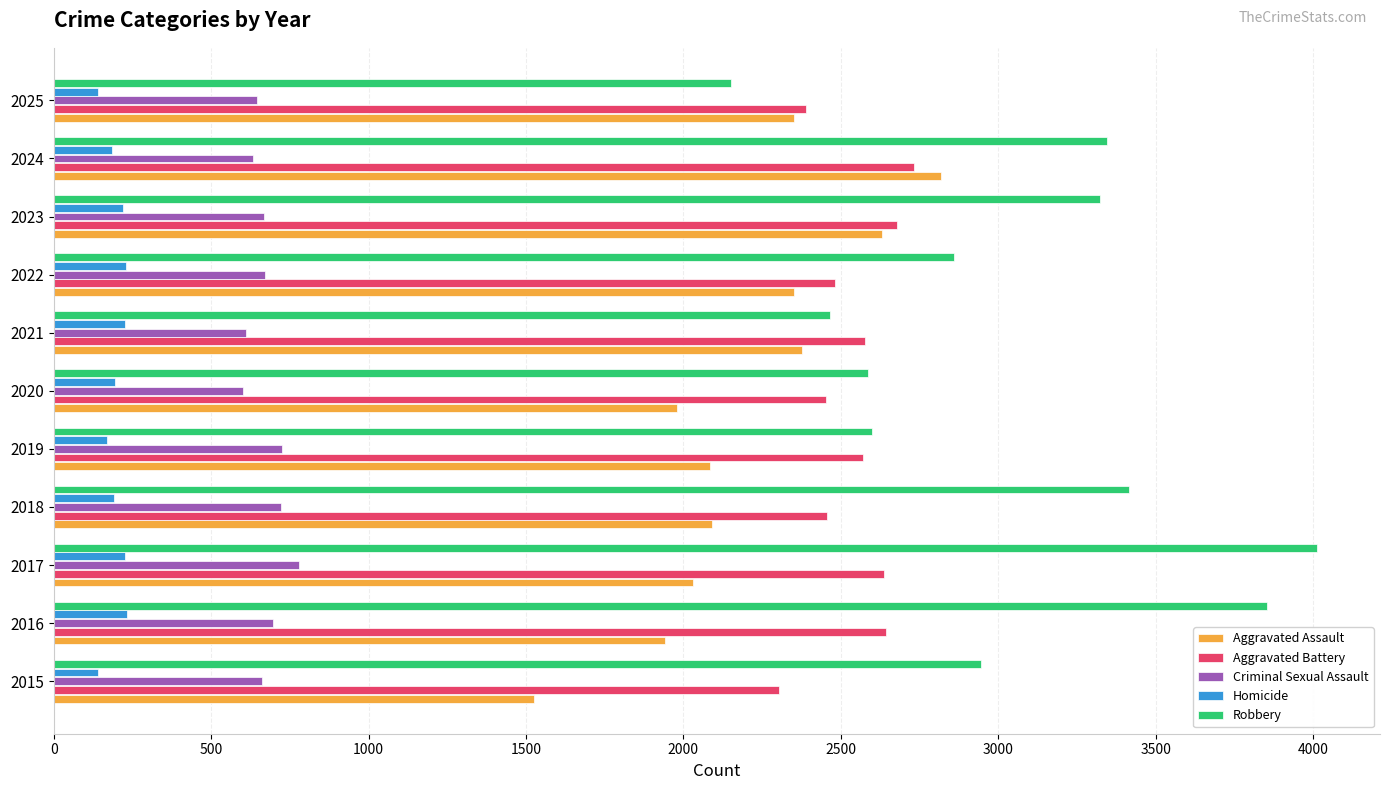

What are all the series names shown in the legend?

Aggravated Assault, Aggravated Battery, Criminal Sexual Assault, Homicide, Robbery